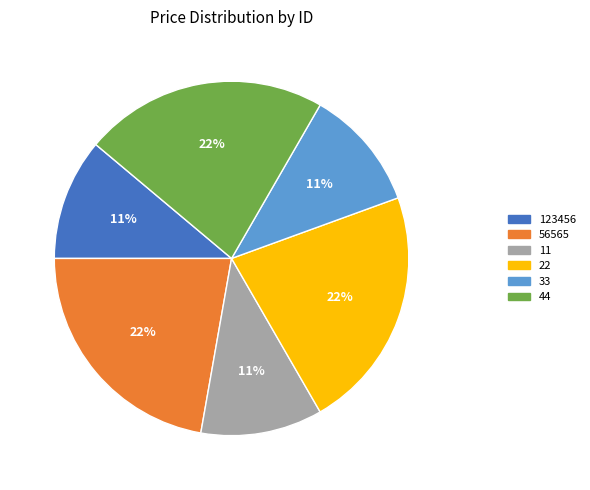

Does any single category account for the majority?

No